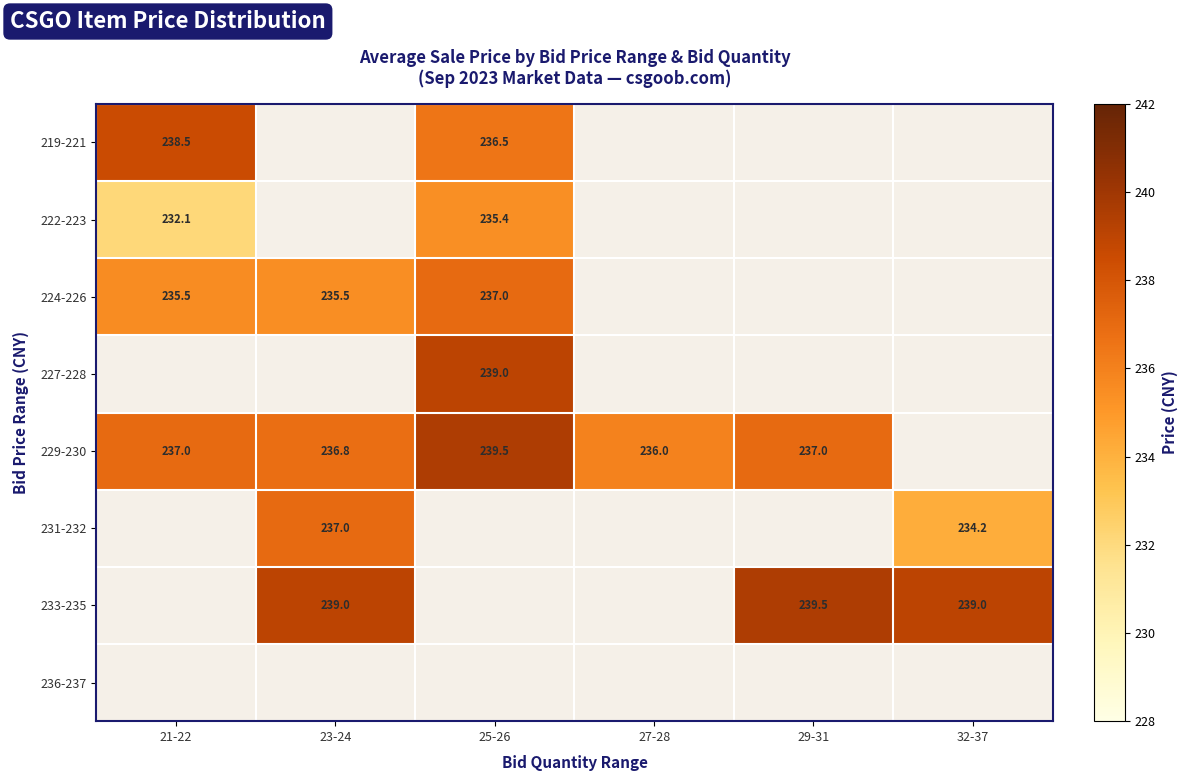

At how many categories does at least one series exceed 235?

6